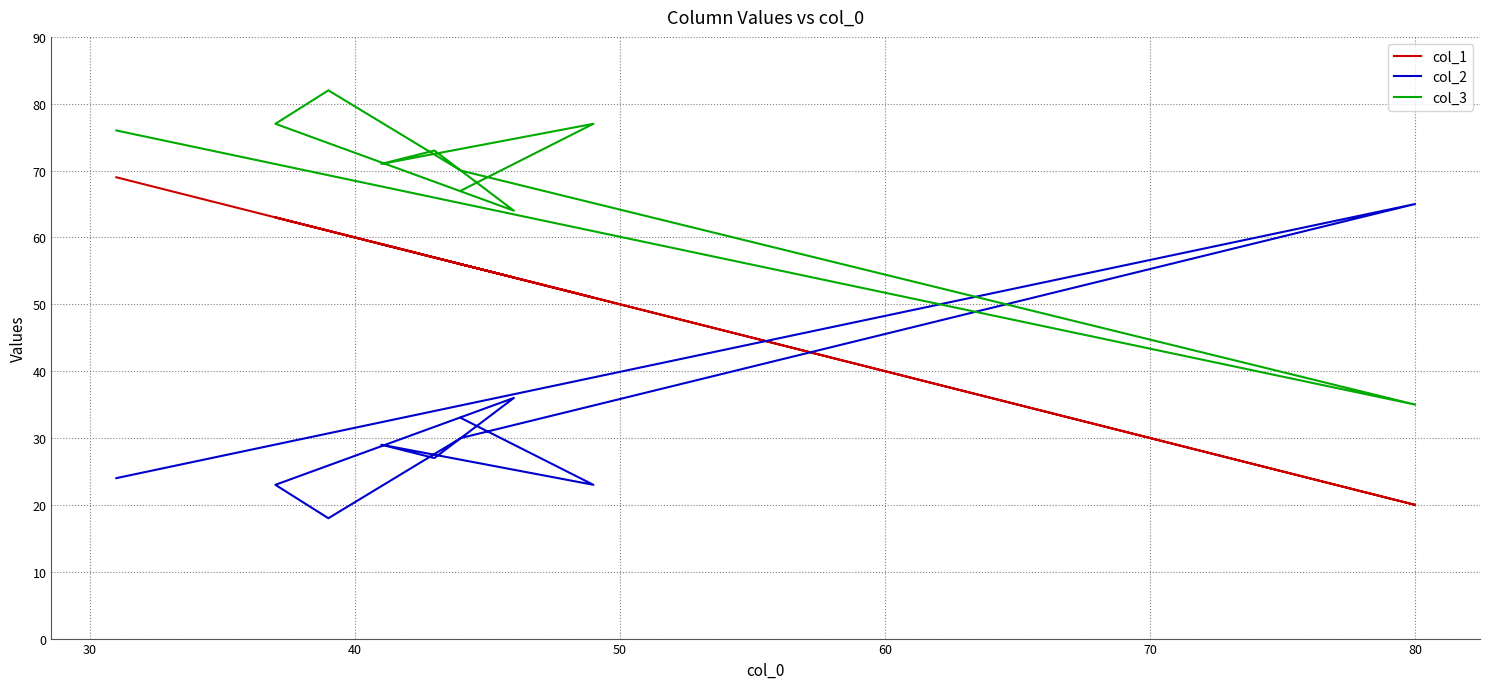

Reading left to right, what are all the values shown in this chart?

col_1: 56	51	59	57	54	63	61	56	20	69
col_2: 33	23	29	27	36	23	18	30	65	24
col_3: 67	77	71	73	64	77	82	70	35	76